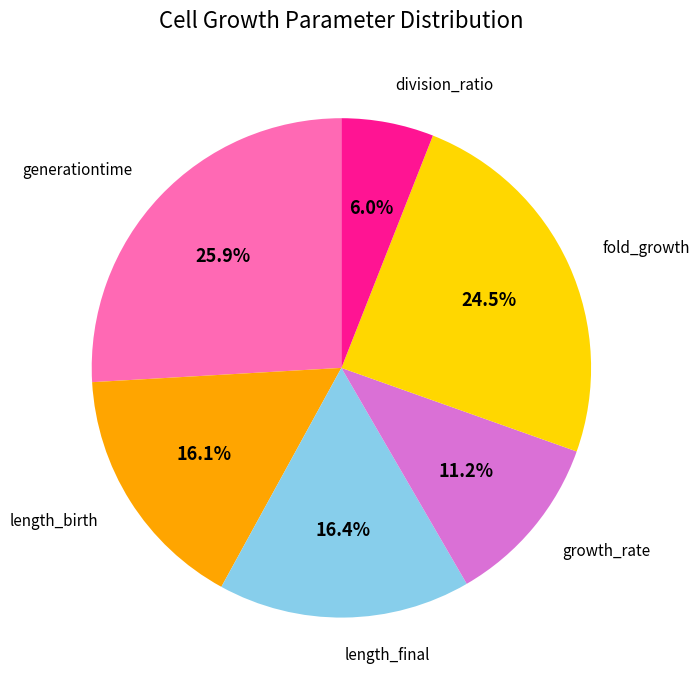

Does division_ratio represent more than half of the total?

No